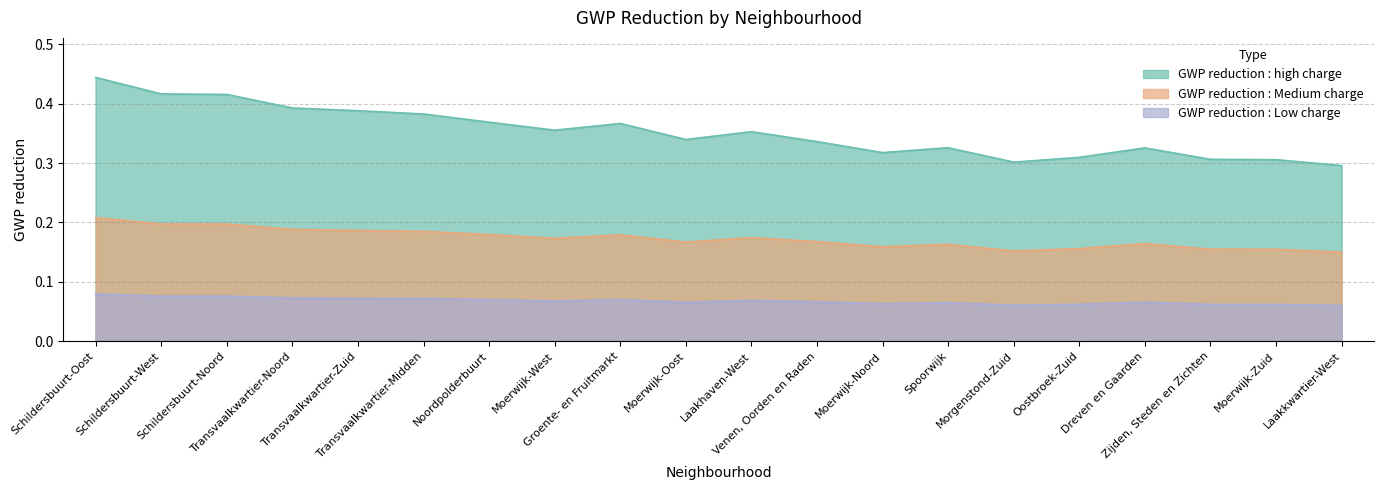

At which category does the chart reach its minimum across all series?

Laakkwartier-West